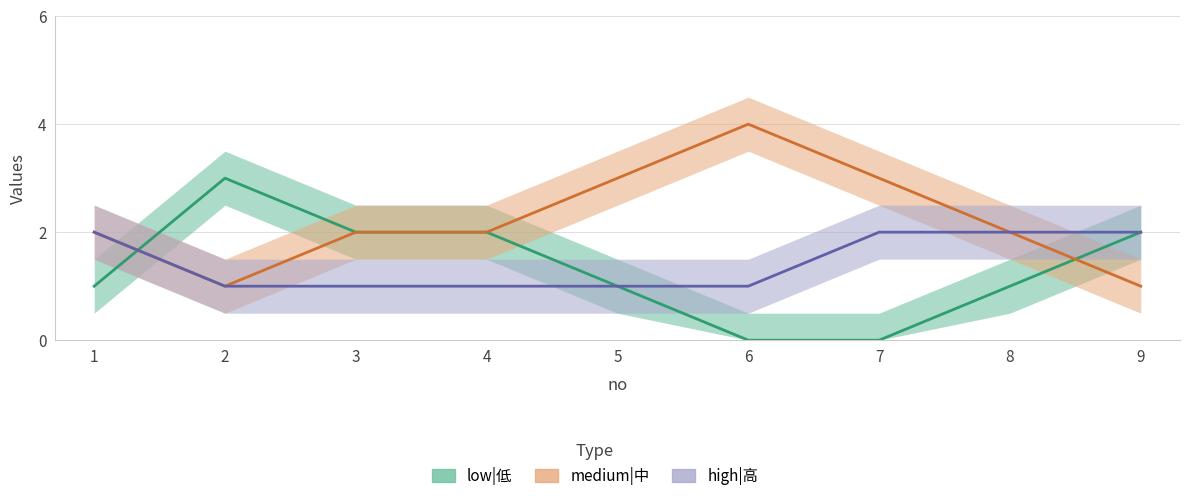

Which series has the largest total across all categories?

medium|中